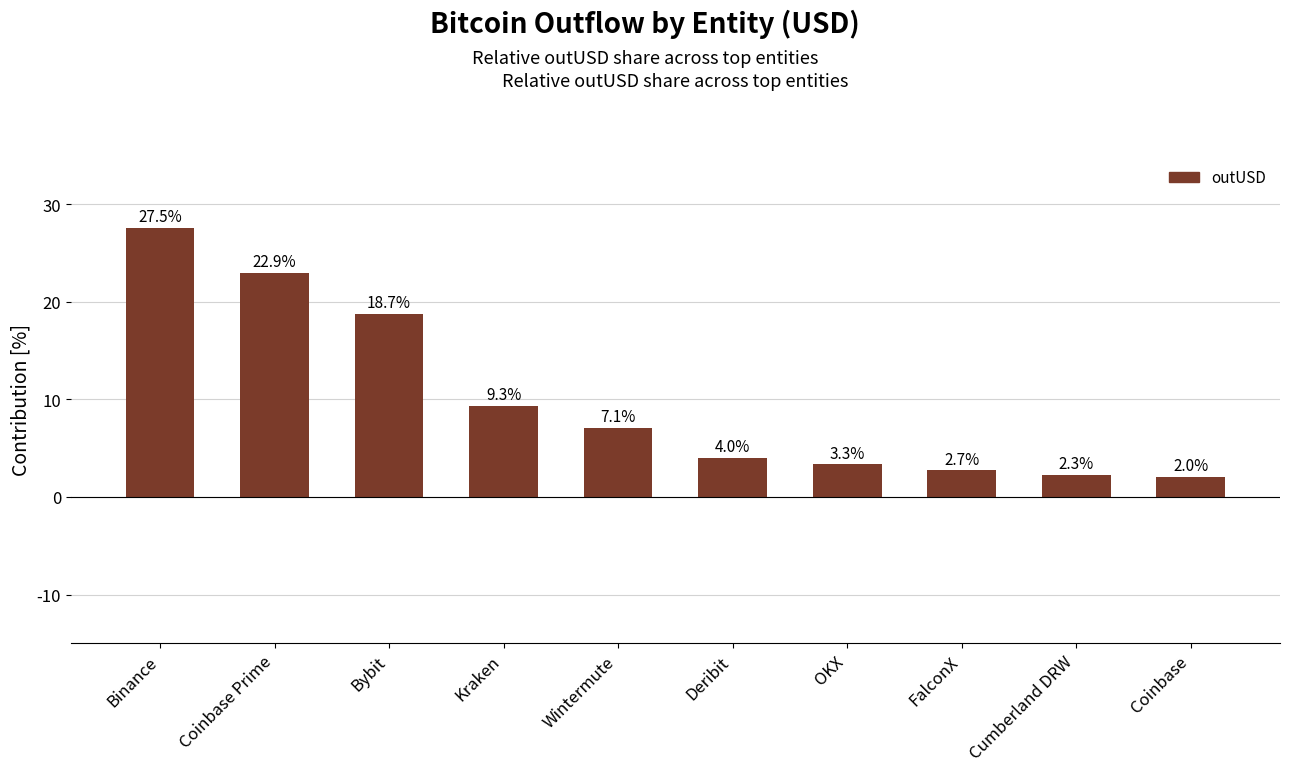

Is it true that the value at Kraken is 12.7?

False